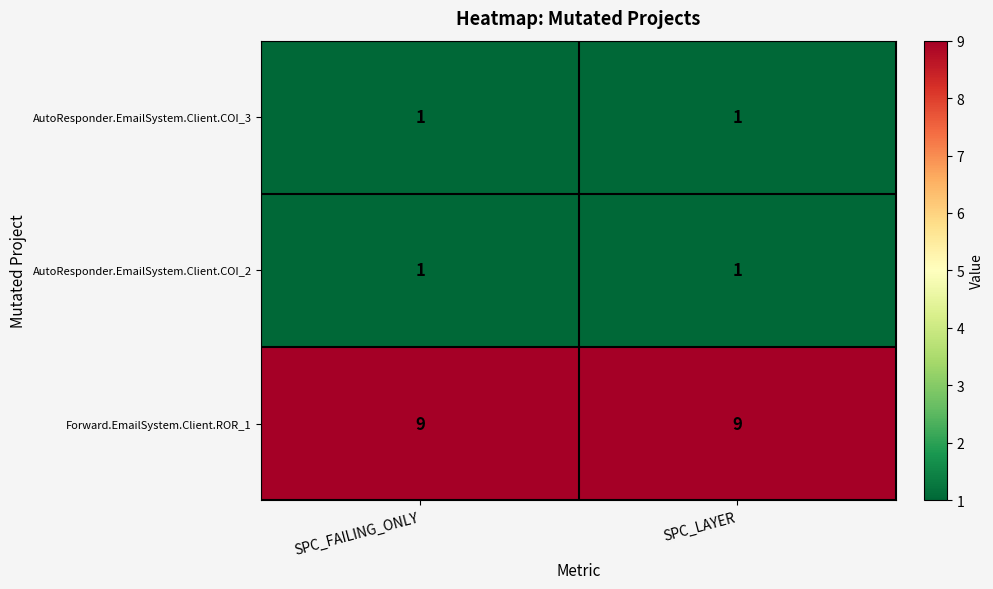

Reading left to right, extract all data points from this chart.

AutoResponder.EmailSystem.Client.COI_3: 1	1
AutoResponder.EmailSystem.Client.COI_2: 1	1
Forward.EmailSystem.Client.ROR_1: 9	9